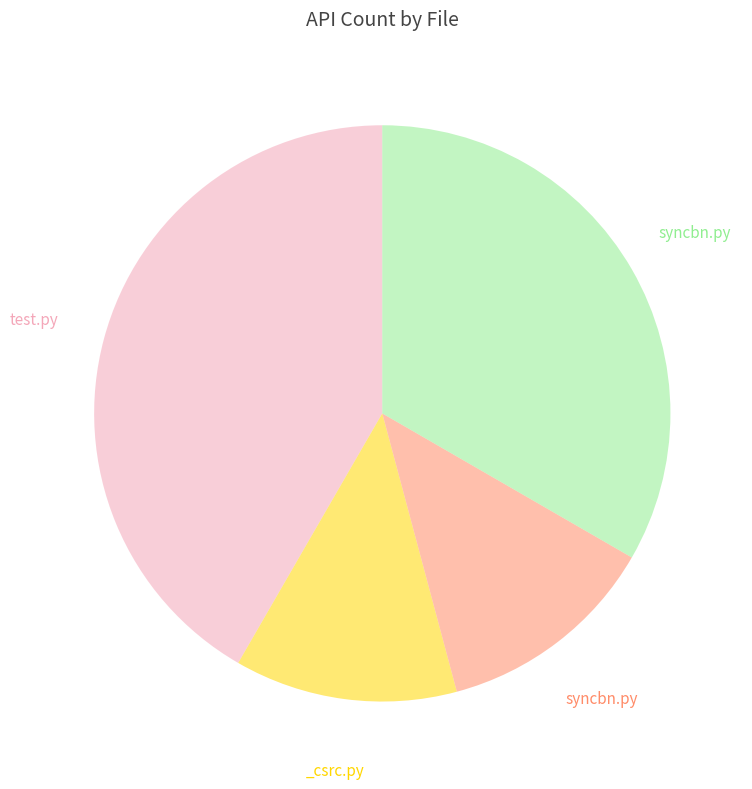

How many segments does this pie chart have?

4